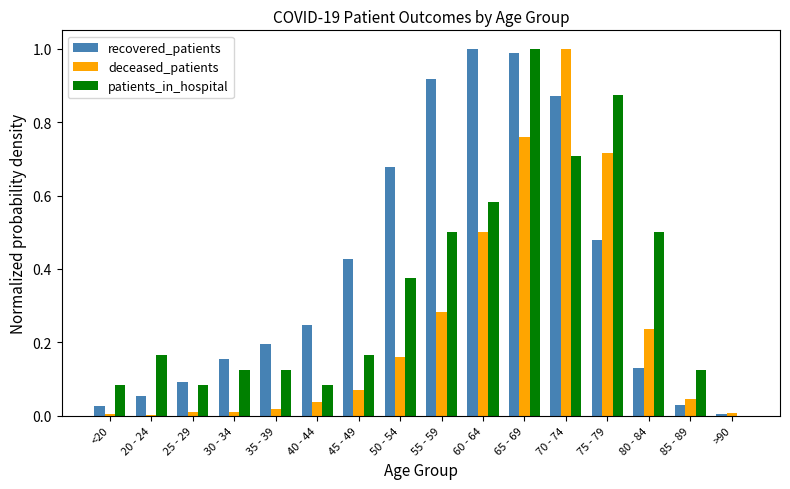

True or false: patients_in_hospital has a value of 0.1 at 30 - 34.

True